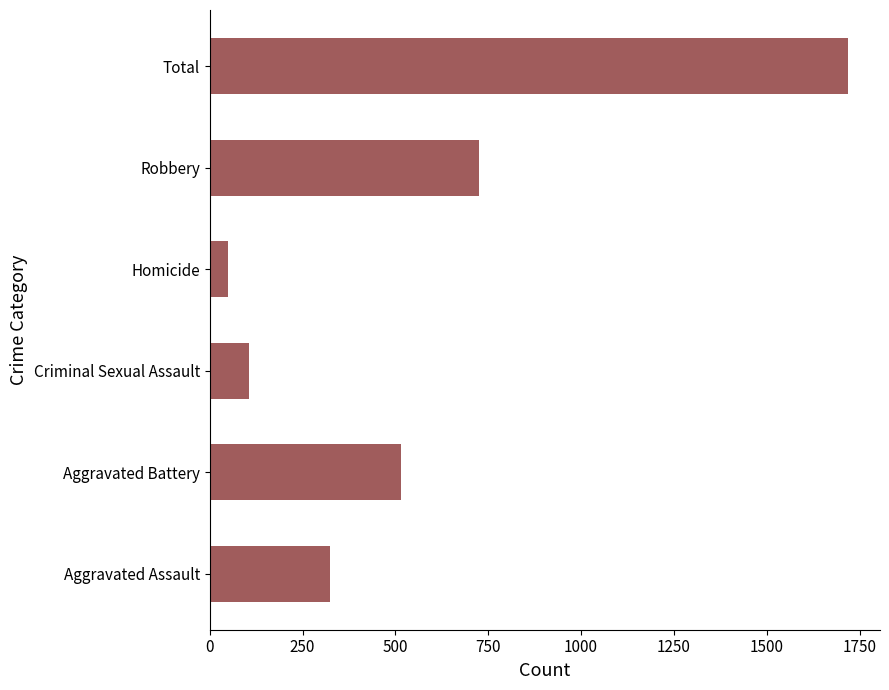

What is the average value?

573